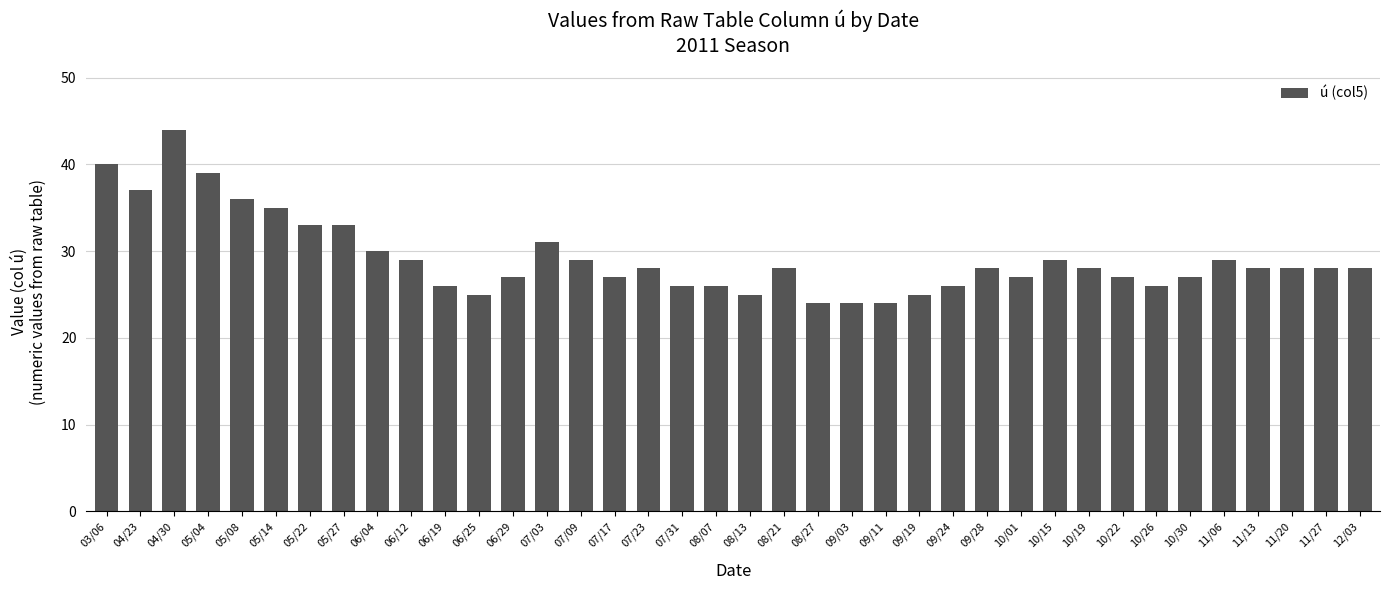

True or false: the data shows 56 at 05/08.

False